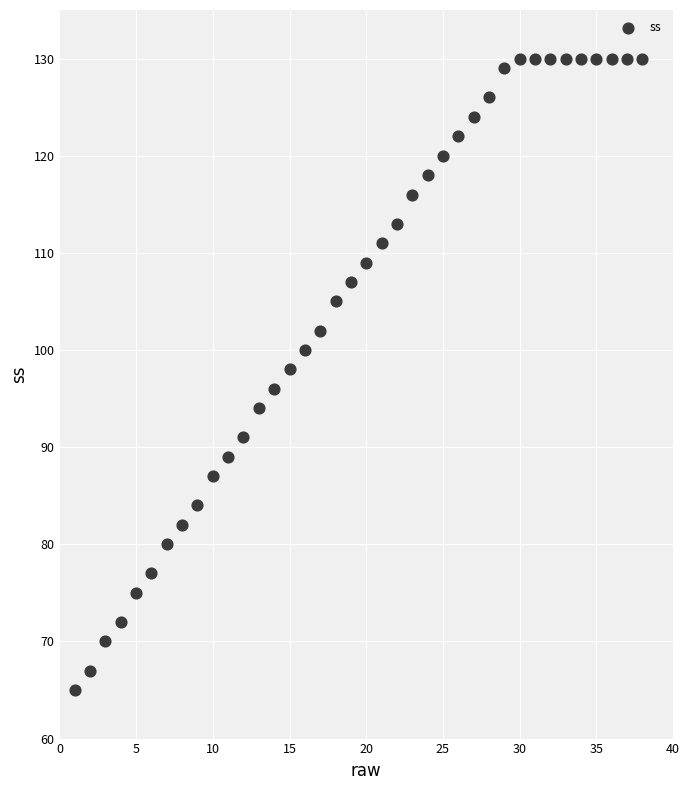

What is the range of Y values (max minus min)?

65